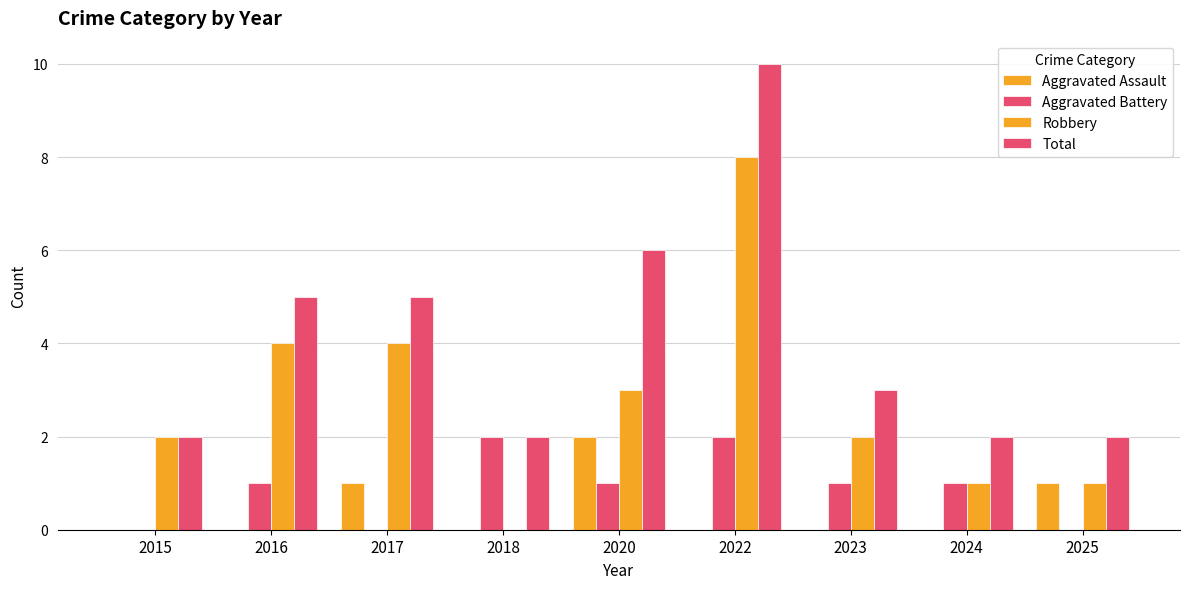

At which label does Aggravated Battery reach its minimum?

2015